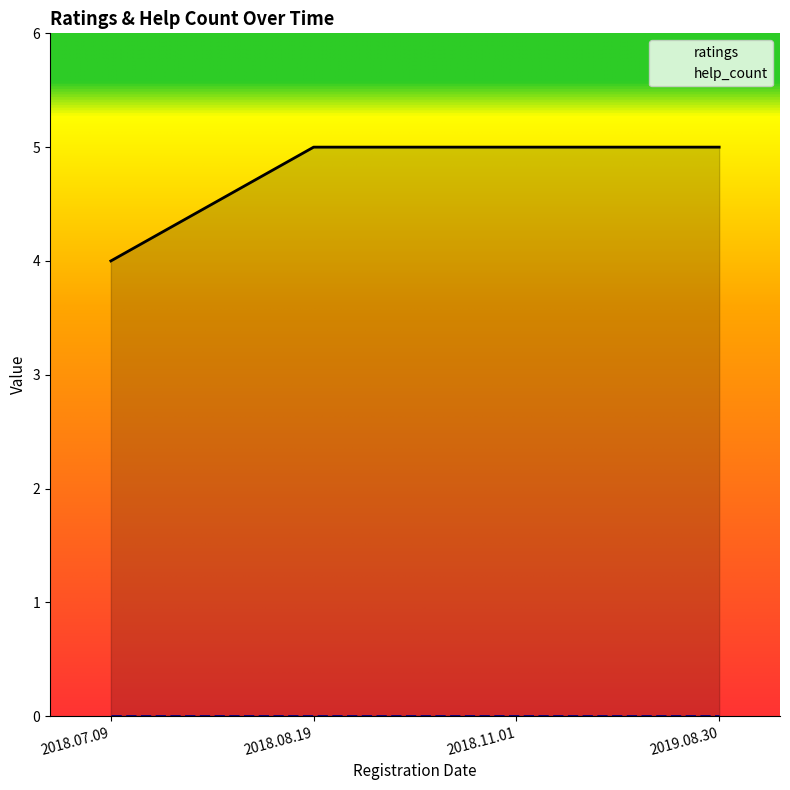

True or false: the data has more than 1 interior local peaks.

False